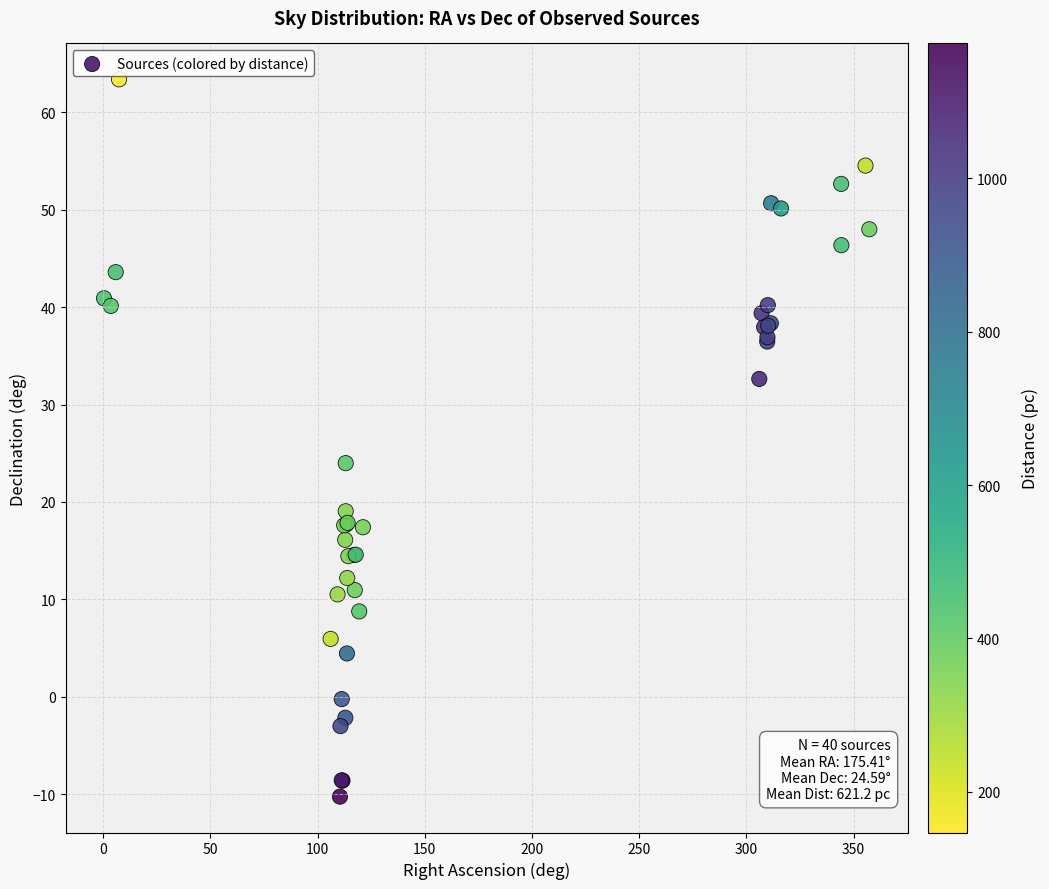

What Y value in the scatter plot is closest to 26?

24.0